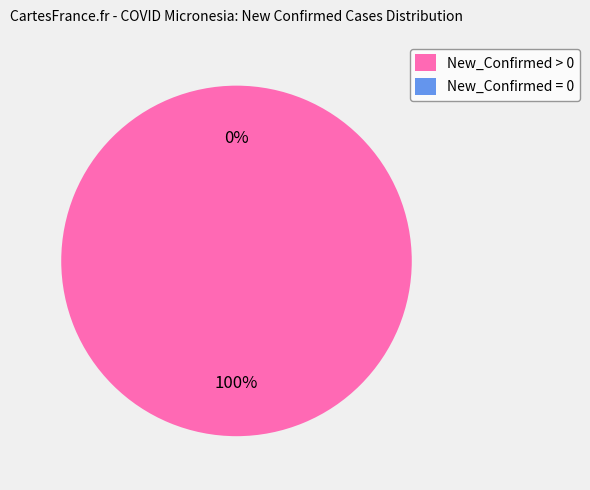

What is the total percentage of New_Confirmed > 0 and New_Confirmed = 0?

100.0%